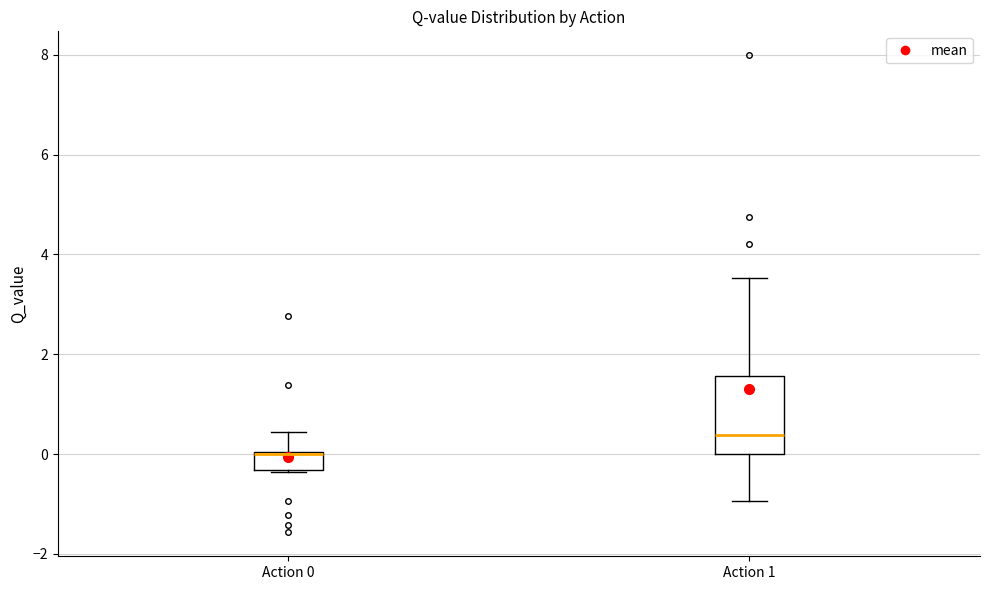

Where does the upper whisker of the box for Action 0 end on the y-axis? The values are not printed on the chart, so give them approximately, as read against the axis.

0.4